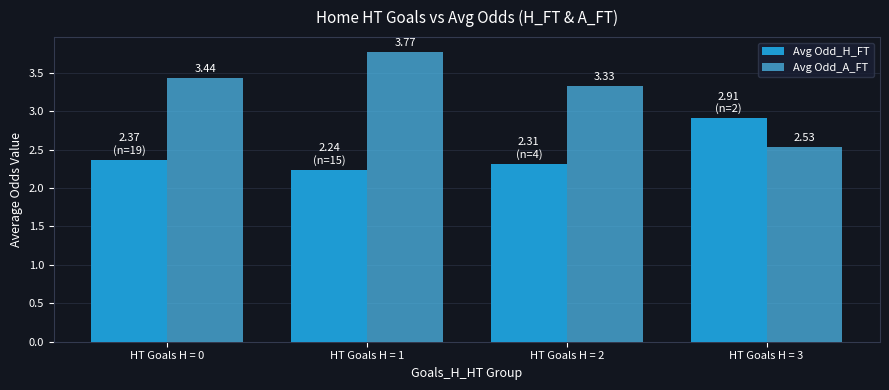

What is the sum of the Avg Odd_H_FT values at HT Goals H = 1 and HT Goals H = 2?

4.6